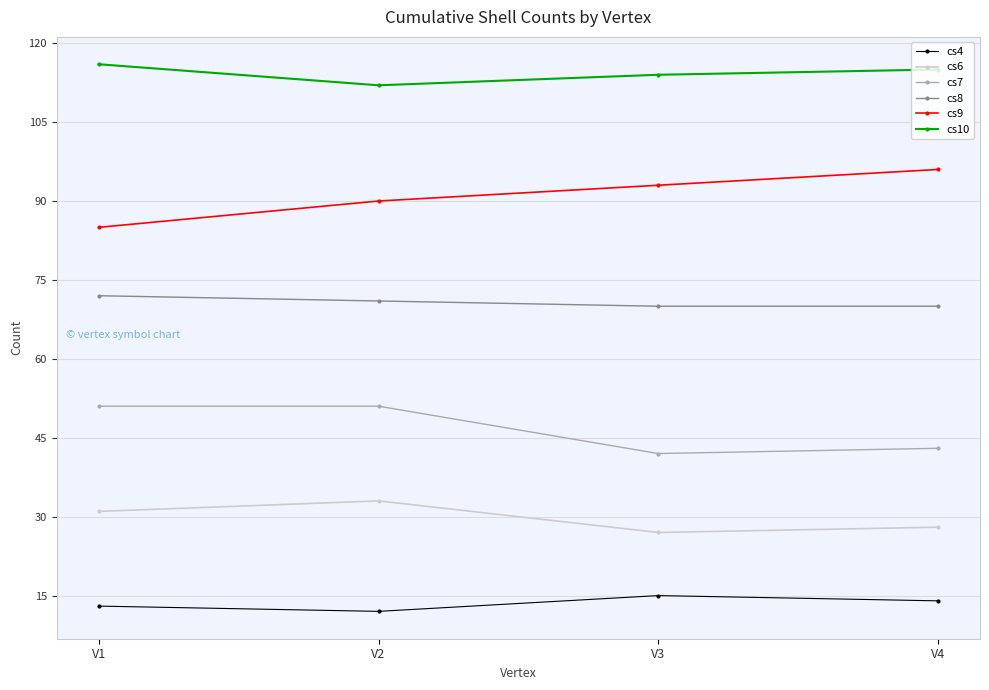

What is the maximum value for cs6?

33